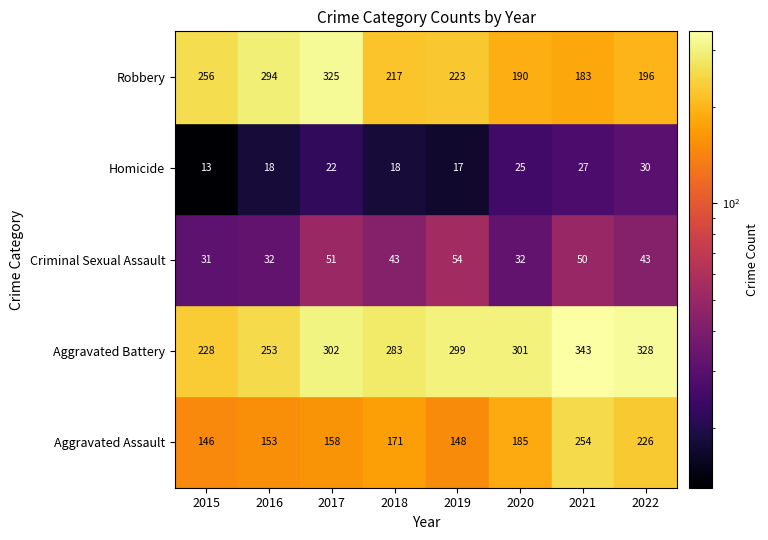

At how many categories does at least one series exceed 148?

8